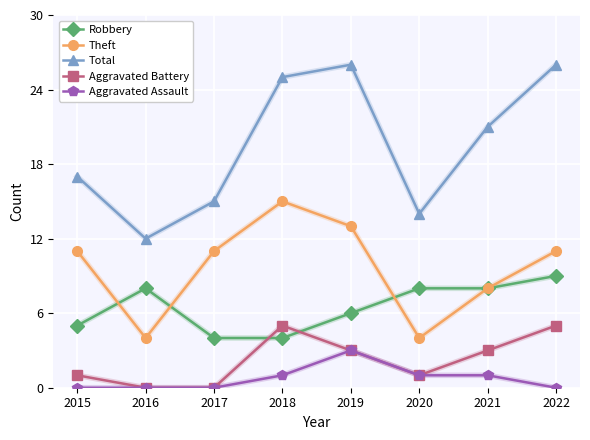

Which series has the largest total across all categories?

Total